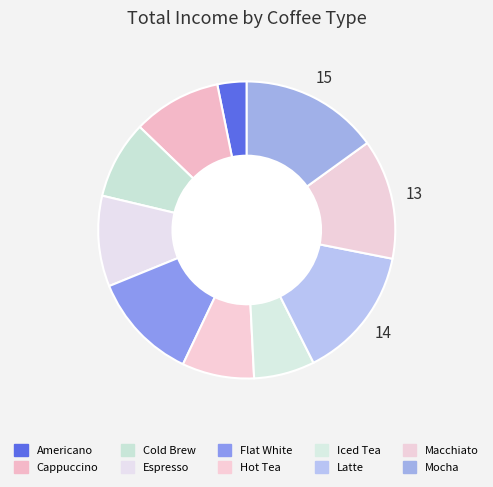

What is the smallest slice in the pie chart?

Americano